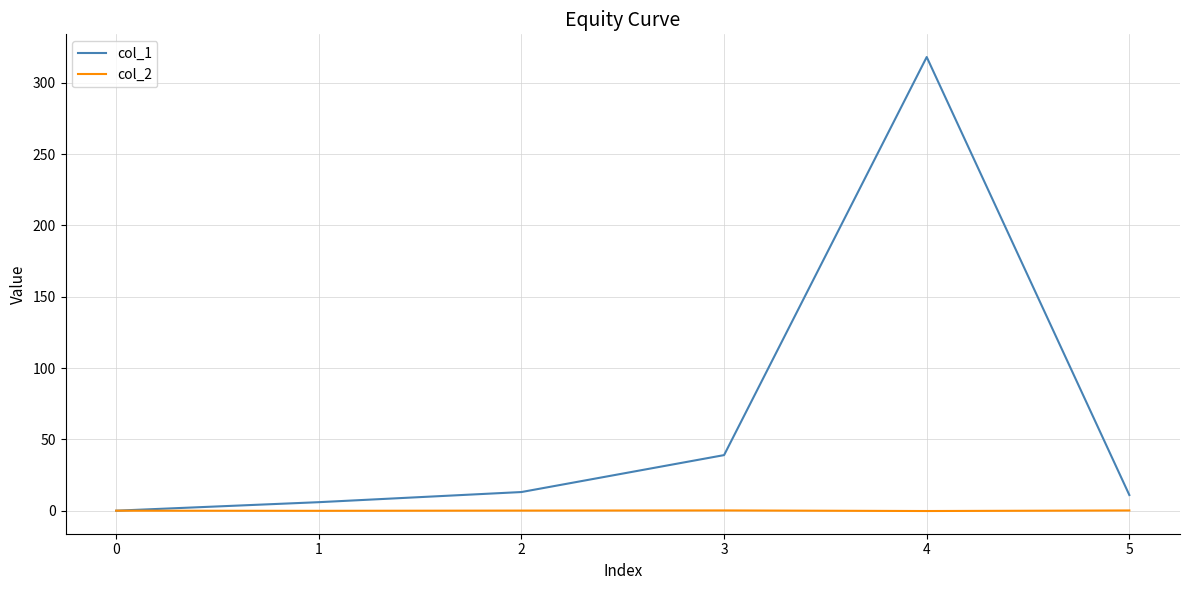

Is the value of col_1 at 2 greater than the value of col_2 at 1?

Yes